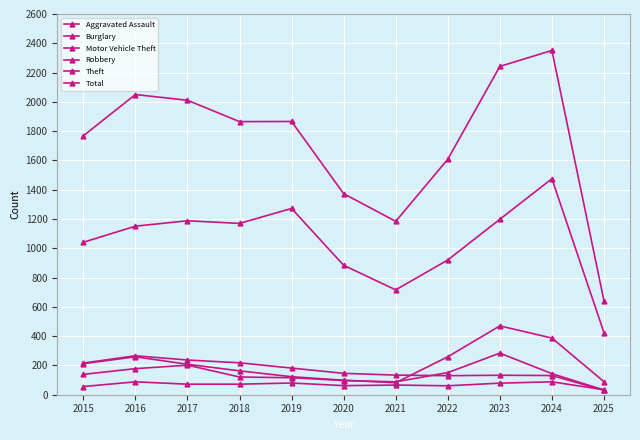

Does the chart have visible grid lines?

Yes